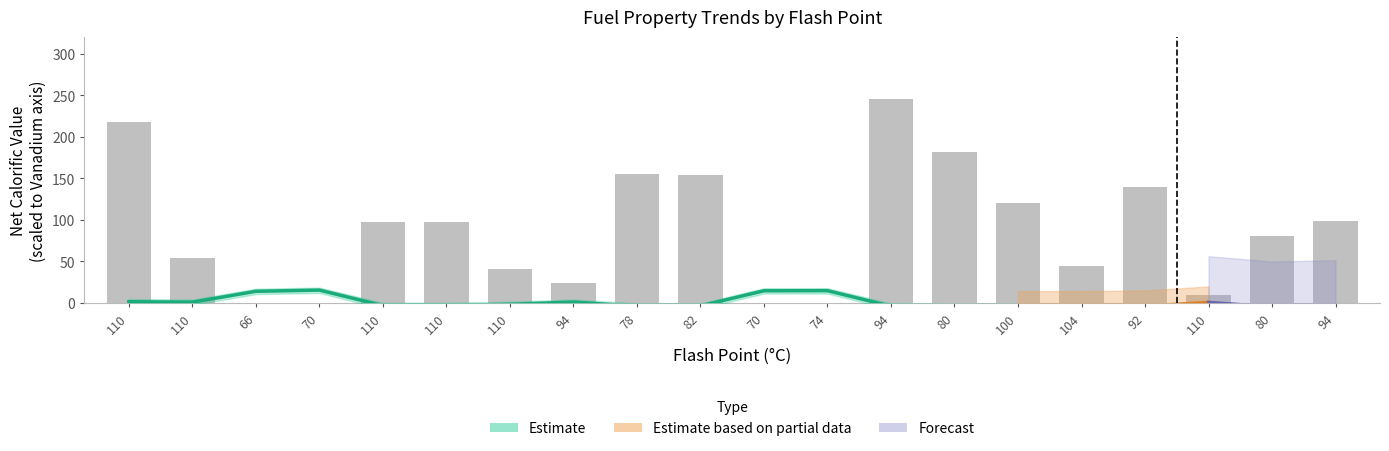

What is the difference between the maximum and minimum values?

245